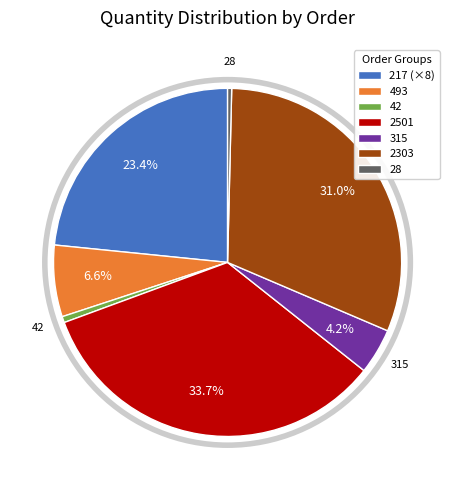

How much of the chart is everything except 493?

93.4%